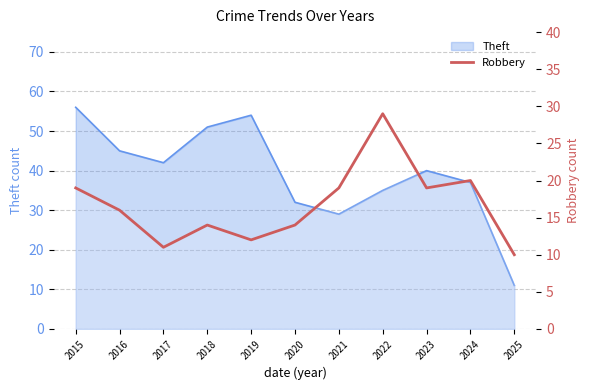

What is the minimum value shown in the chart?

10